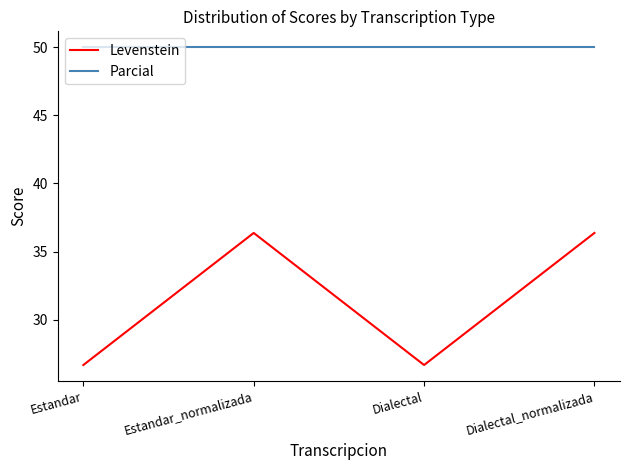

What is the average value of the Parcial series?

50.0